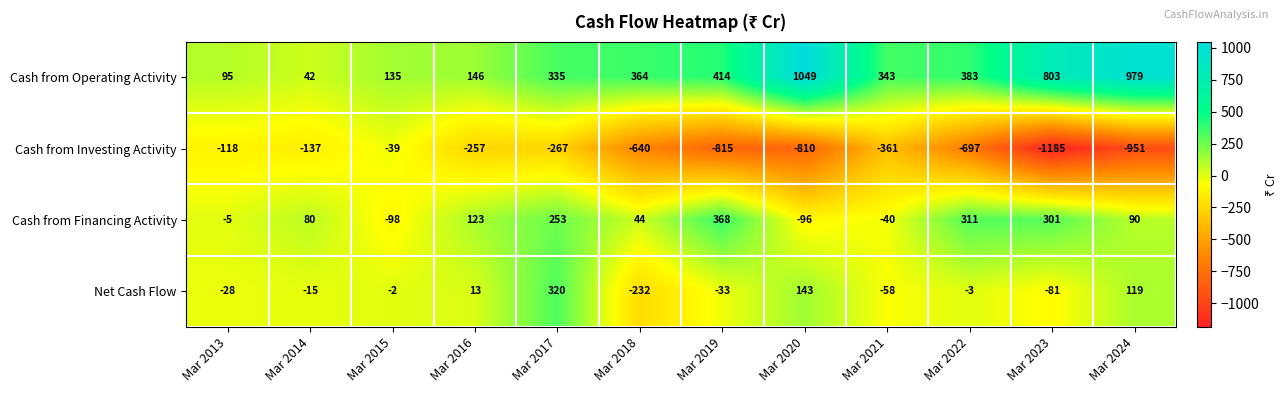

At which label does Net Cash Flow first exceed -3?

Mar 2015